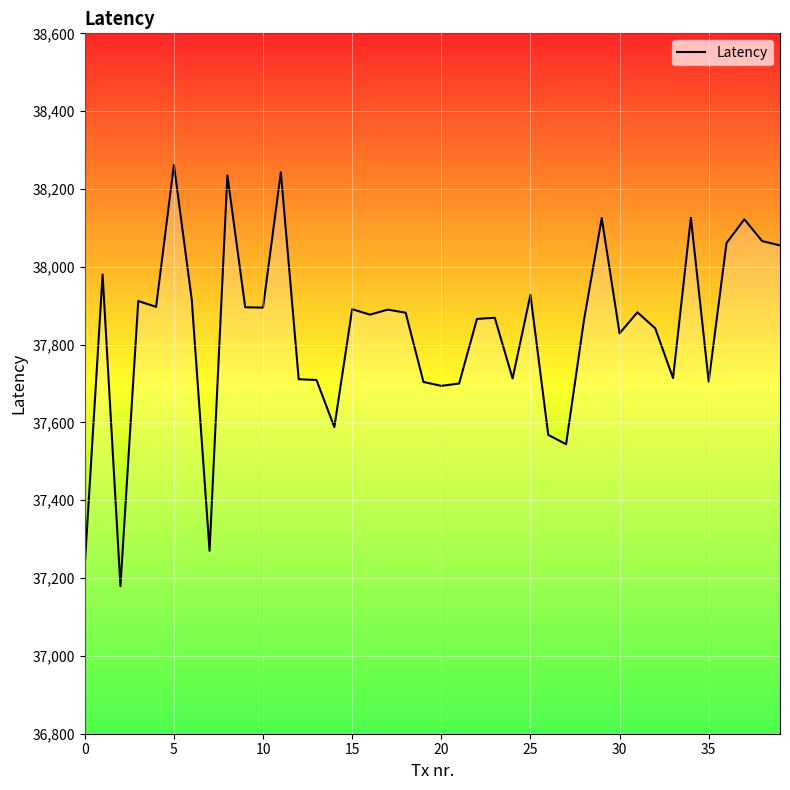

What is the minimum value shown in the chart?

37179